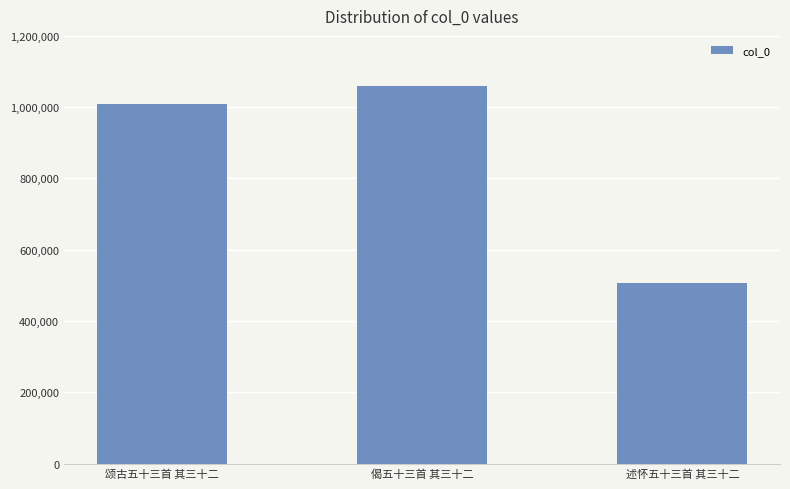

List the labels in order of value, largest first.

偈五十三首 其三十二, 颂古五十三首 其三十二, 述怀五十三首 其三十二